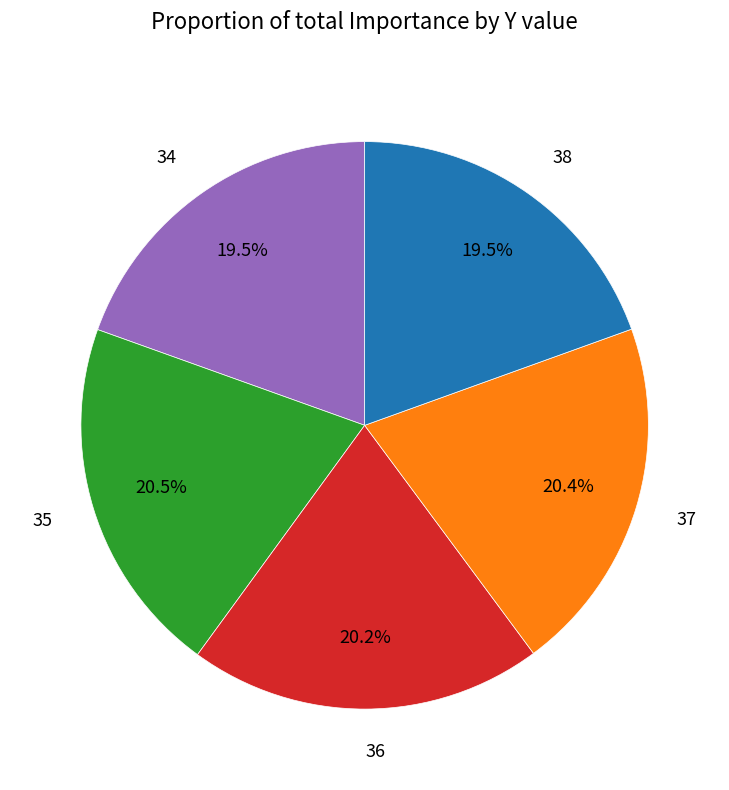

To the nearest percent, what is the difference between the 34 and 37 slice percentages?

1%